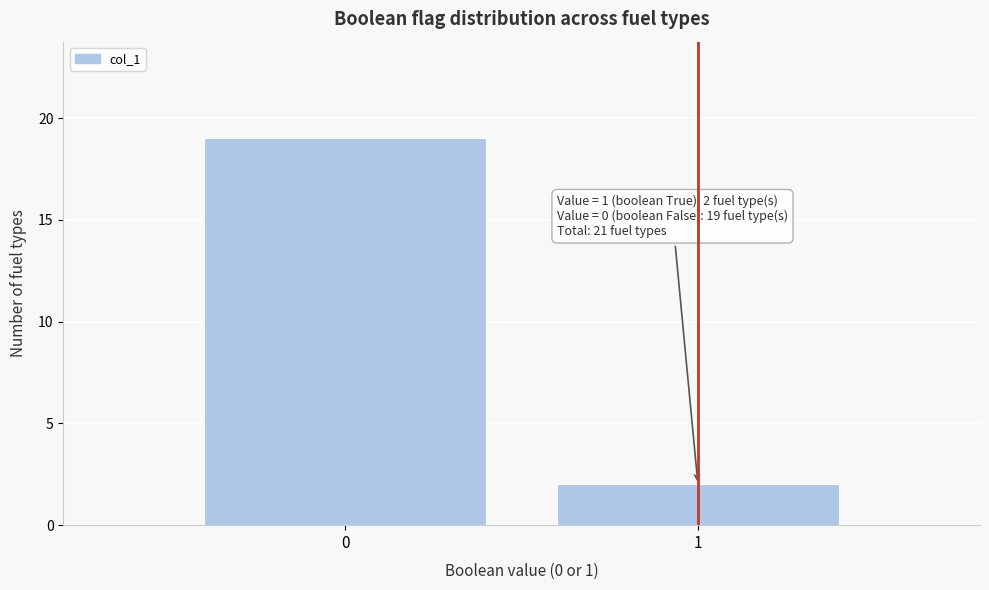

Reading left to right, list all the values displayed in this chart.

19	2